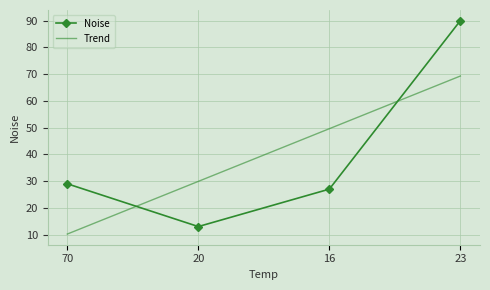

Where do Trend and Noise first cross each other?

70 and 20